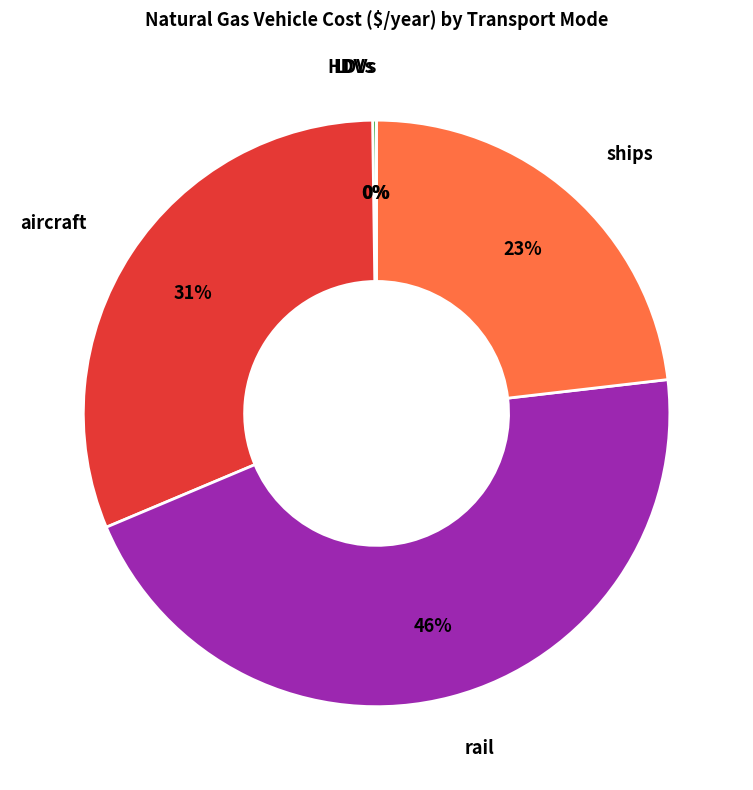

Is it true that ships is 9% of the pie?

False